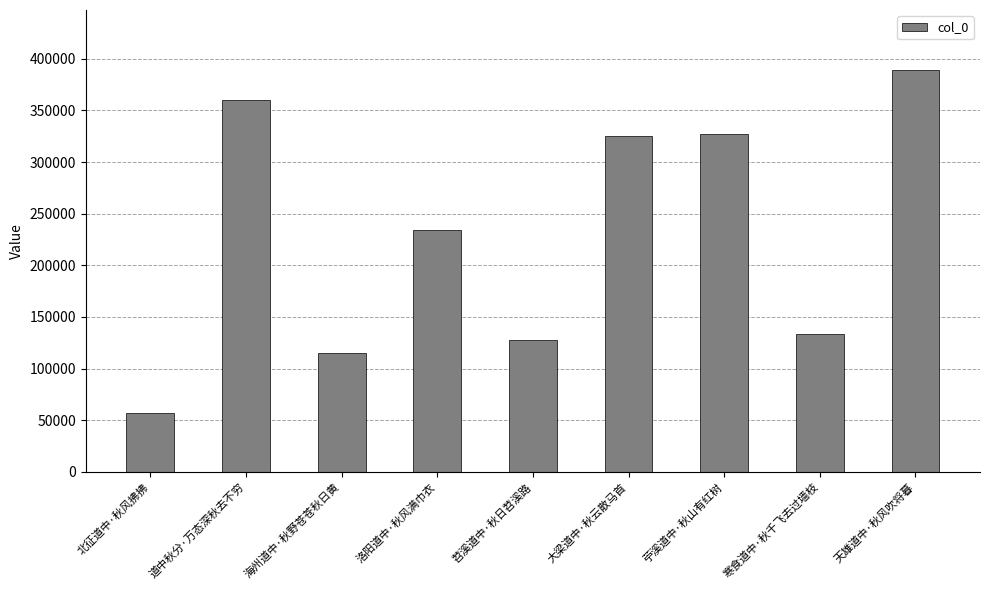

What is the average value?

229862